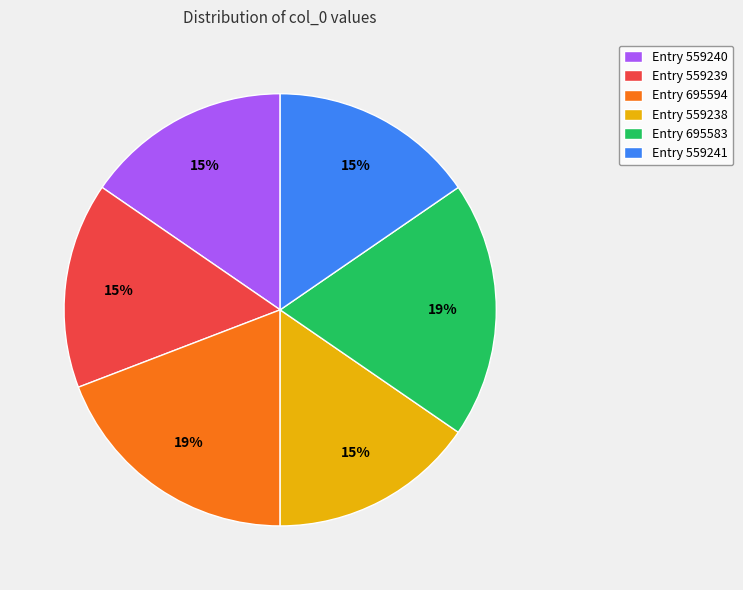

Approximately how many times larger is the value at Entry 695594 compared to Entry 695583?

1.0